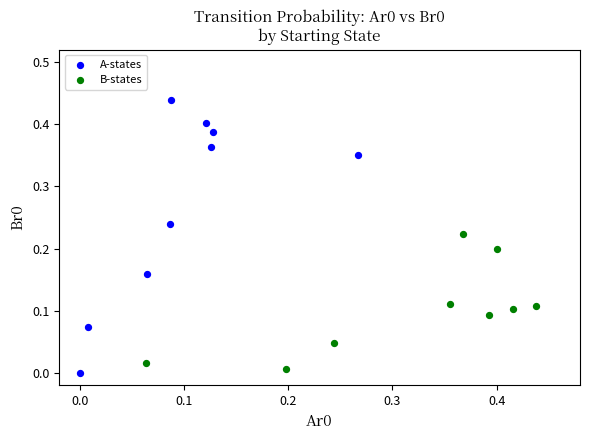

Which series has the widest spread of Y values?

A-states